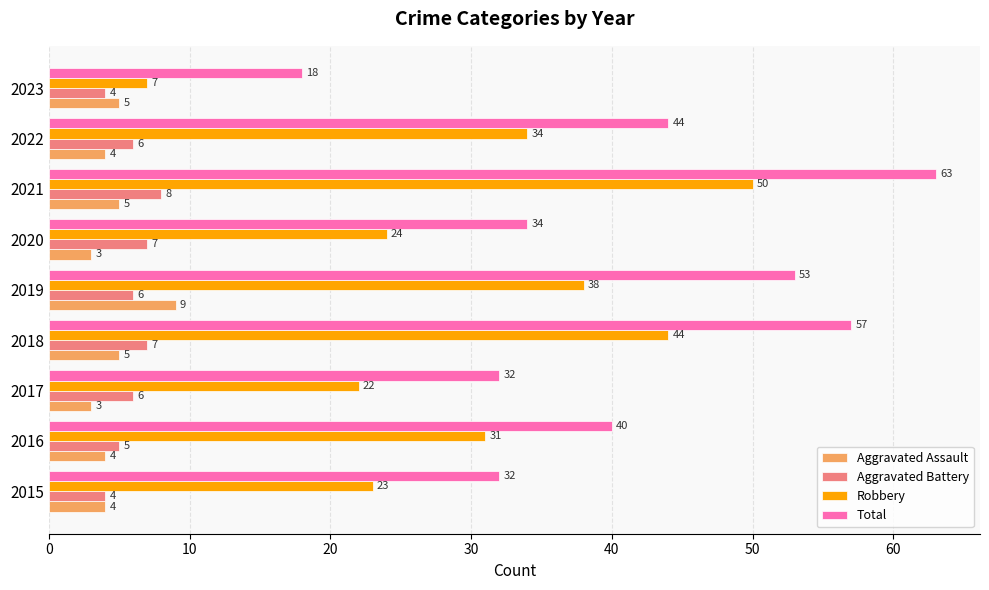

The Robbery series shows 22 at 2021. True or false?

False